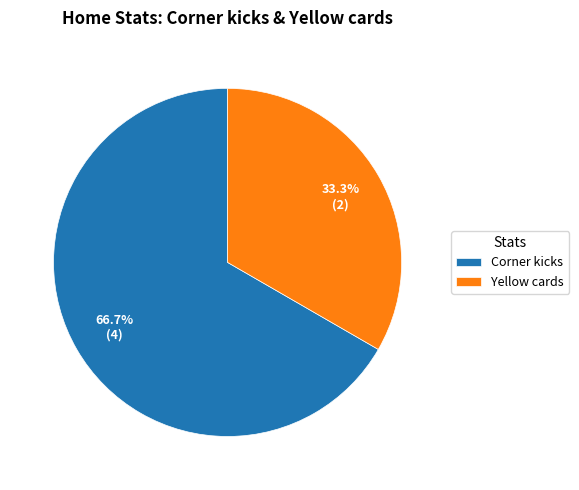

What percentage is the Corner kicks slice, to the nearest percent?

67%